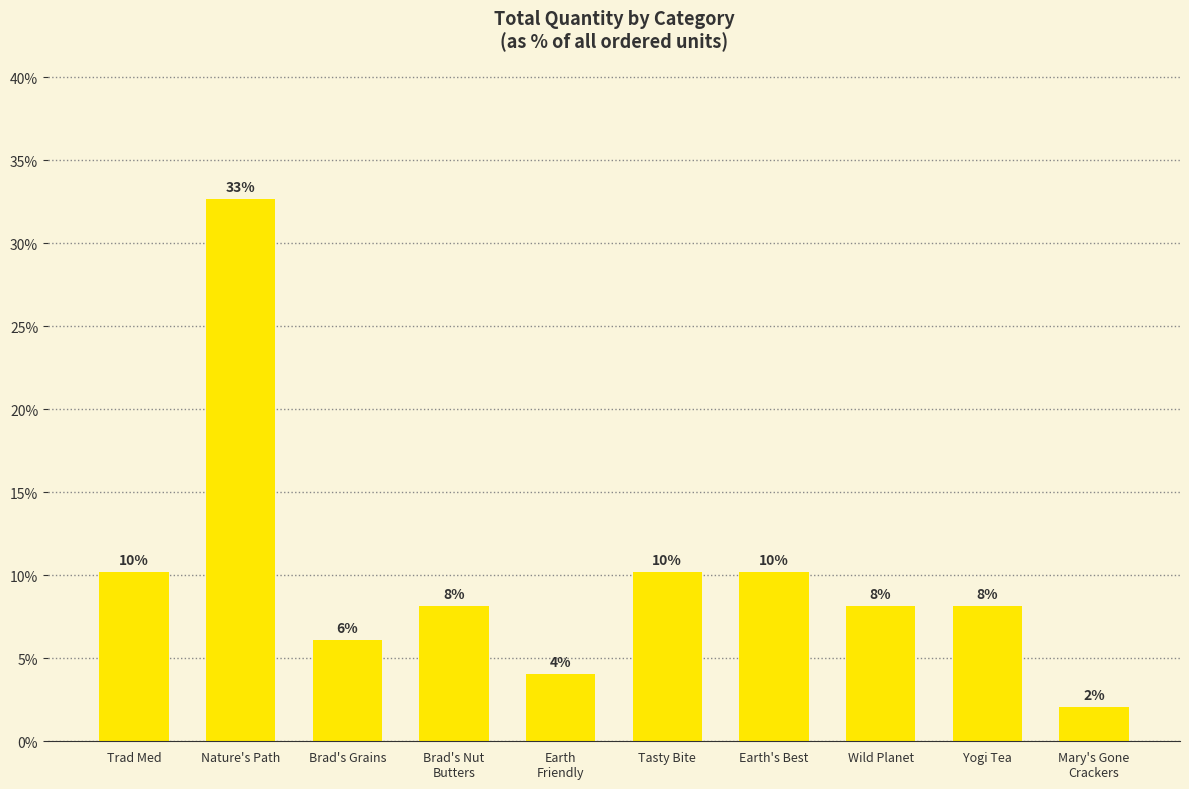

How many bars are there in total?

10